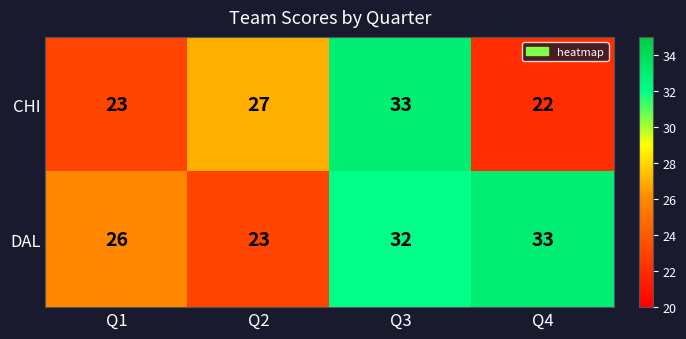

Which series has the widest spread of values?

CHI